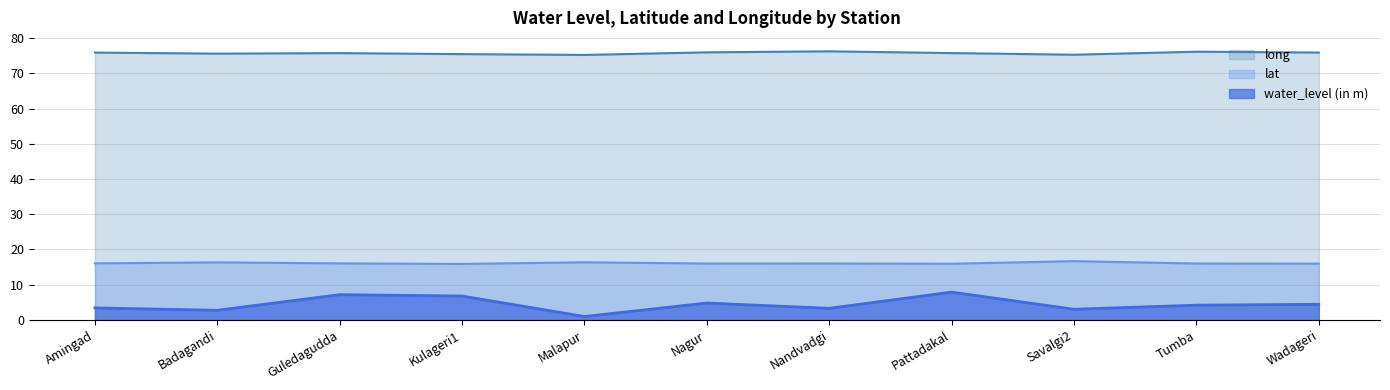

Which series changed the most between Badagandi and Wadageri?

water_level (in m)